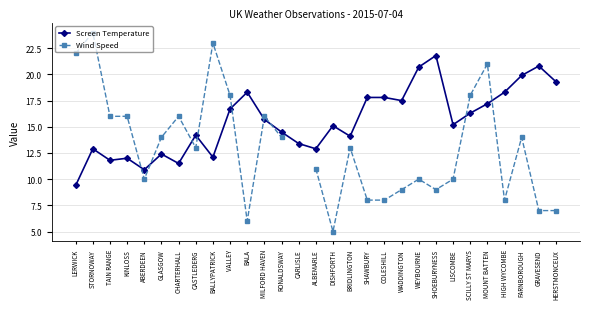

What are all the series names shown in the legend?

Screen Temperature, Wind Speed